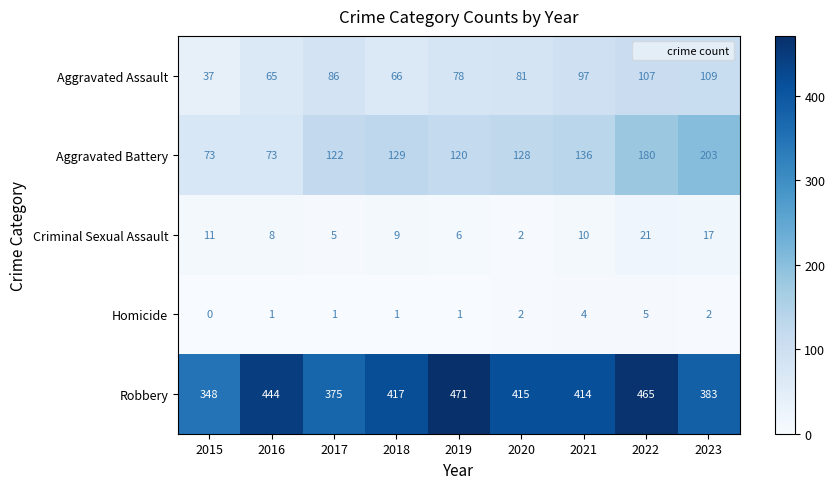

Which category has the highest value in the Robbery series?

2019